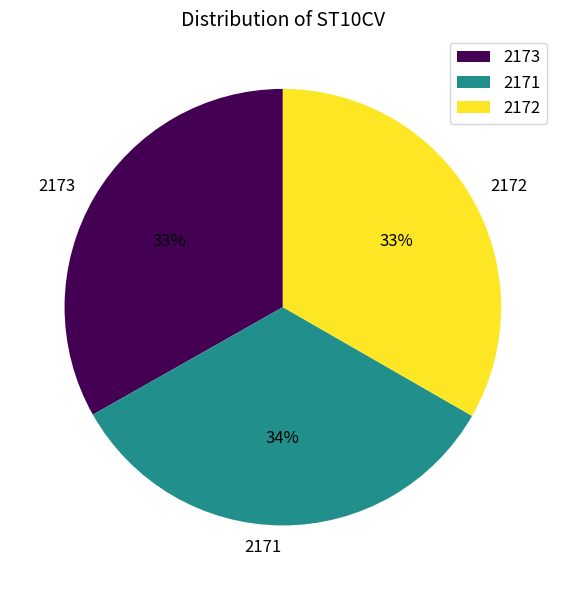

How many slices are in this pie chart?

3